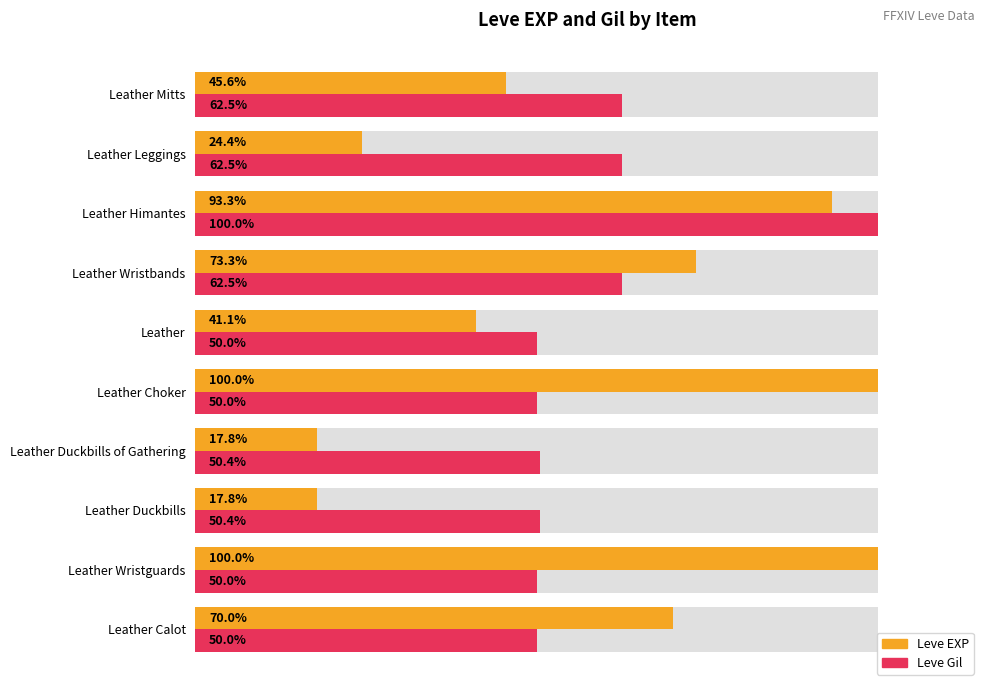

List the series in order of their overall mean, highest first.

Leve Gil, Leve EXP